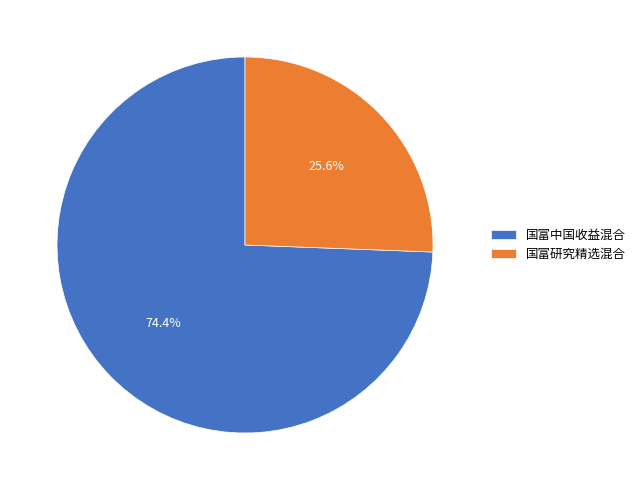

Is it true that 国富研究精选混合 is 20% of the pie?

False